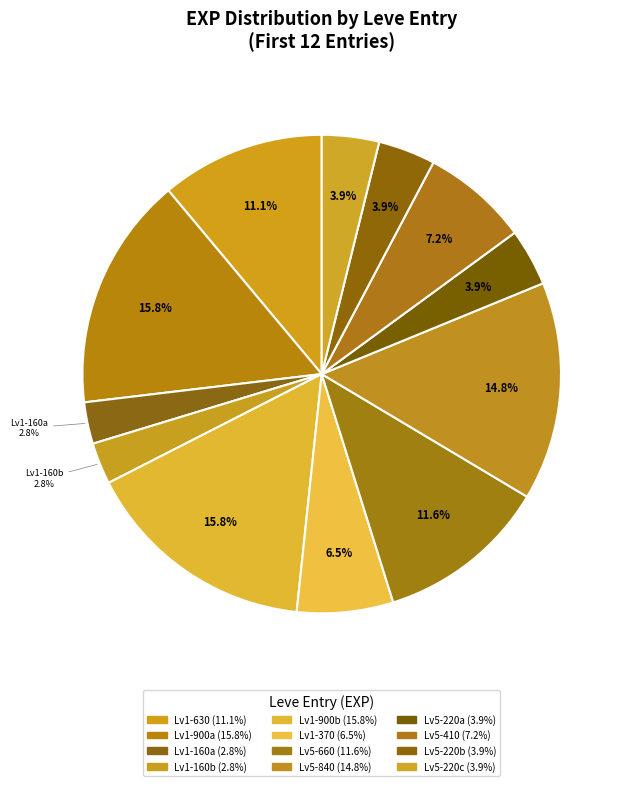

To the nearest percent, what is the difference between the largest and smallest slice percentages?

13%